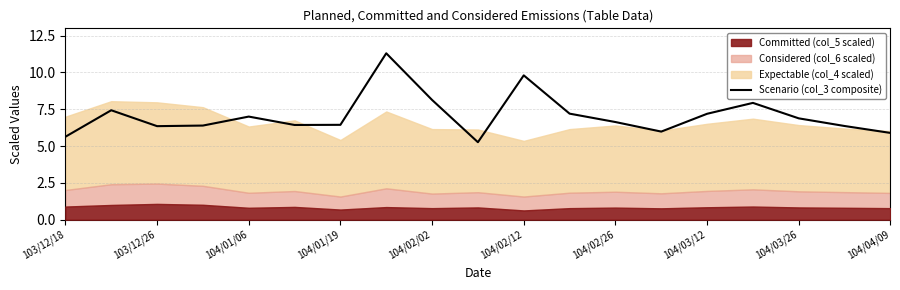

True or false: the data shows 5.6 at 103/12/18.

True